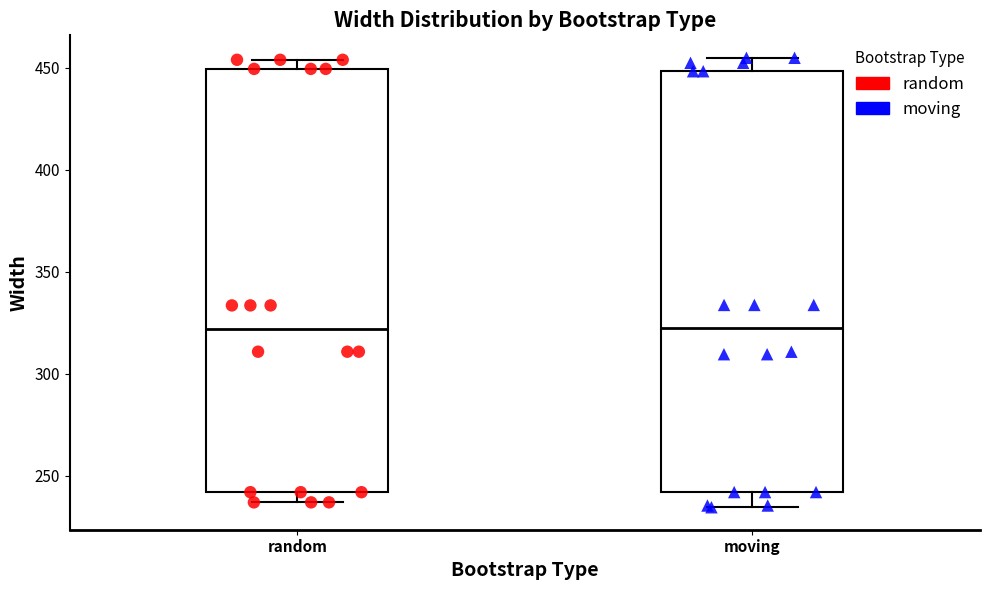

Reading left to right, read every box against the y-axis: the position of its median line, the range the box covers, and the ends of its whiskers. The values are not printed on the chart, so give them approximately, as read against the axis.

random: median 320, box 240 to 450, whiskers 235 to 455
moving: median 320, box 240 to 450, whiskers 235 to 455